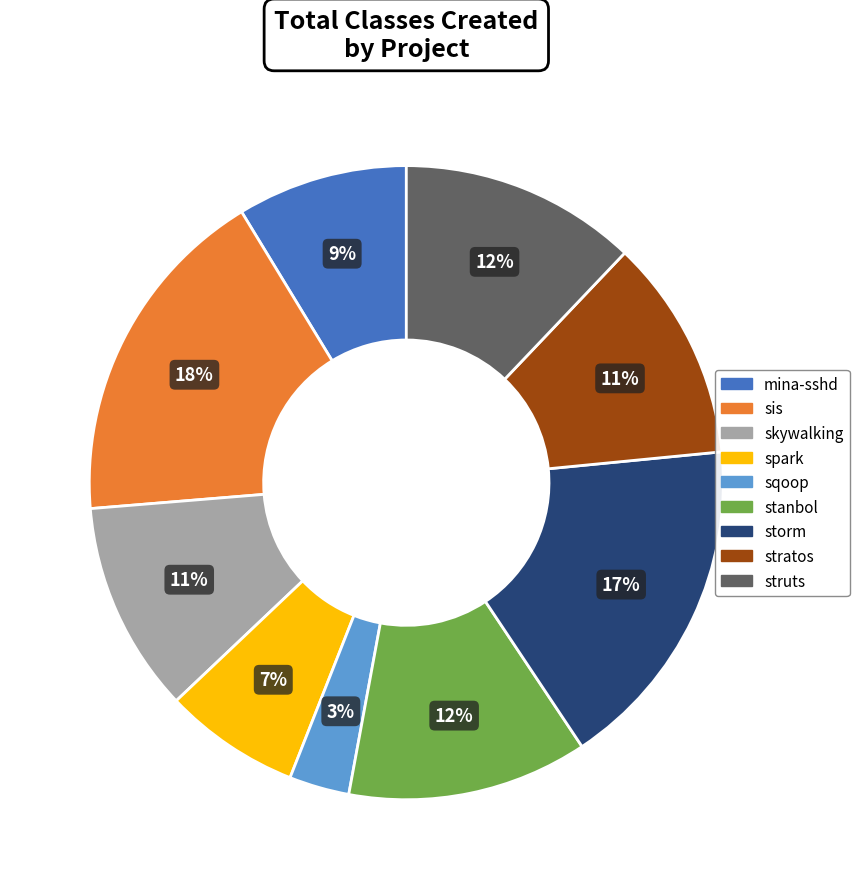

Which slice is the smallest?

sqoop